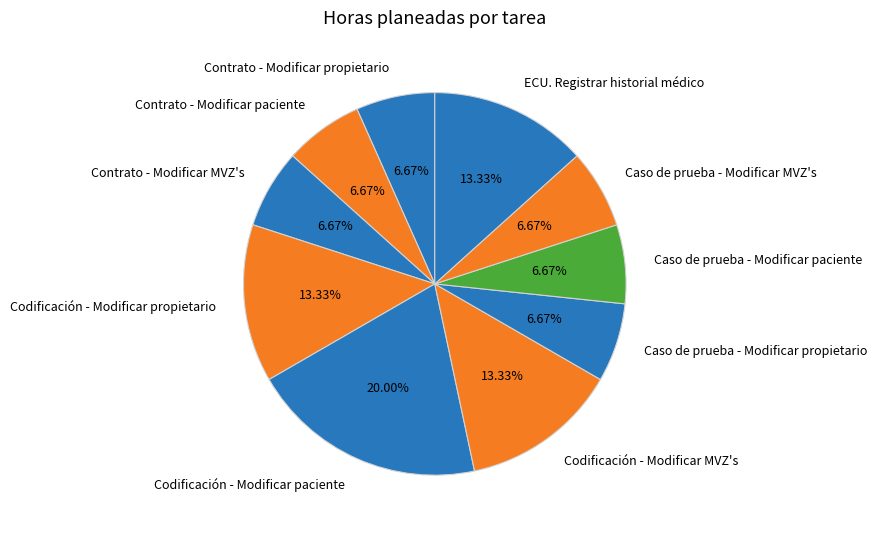

To the nearest percent, what is the difference between the largest and smallest slice percentages?

13%